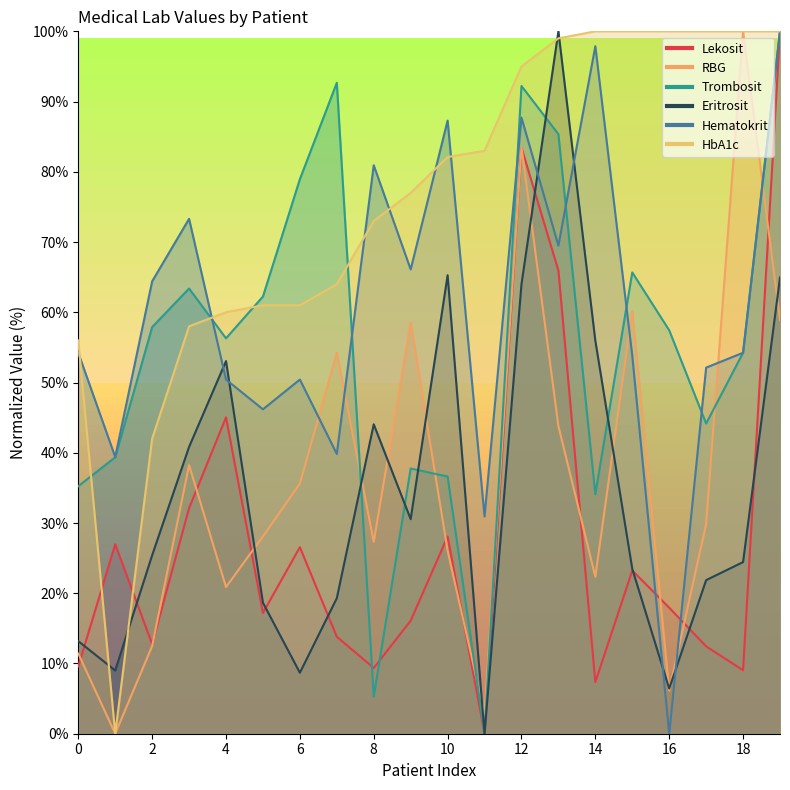

Where is the first local minimum for Hematokrit?

1